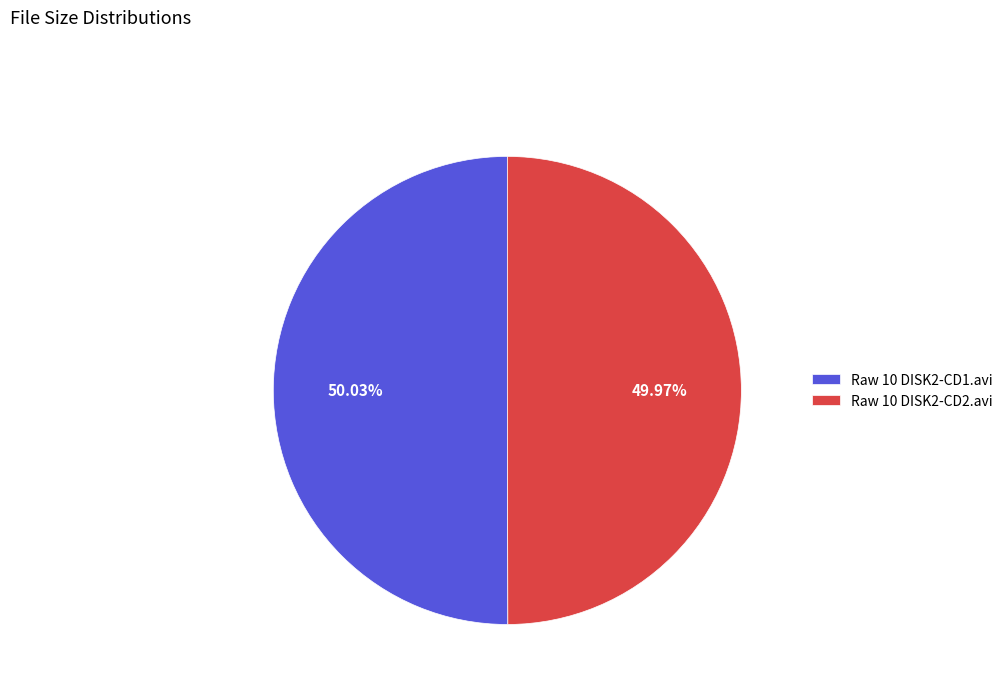

To the nearest percent, what is the combined percentage of Raw 10 DISK2-CD2.avi and Raw 10 DISK2-CD1.avi?

100%